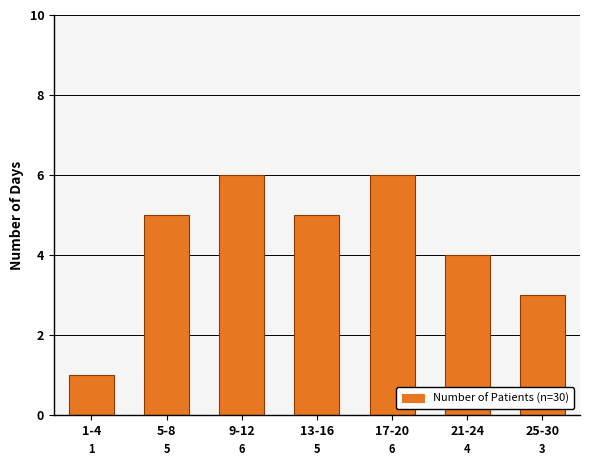

Reading right to left, extract all data points from this chart.

3	4	6	5	6	5	1